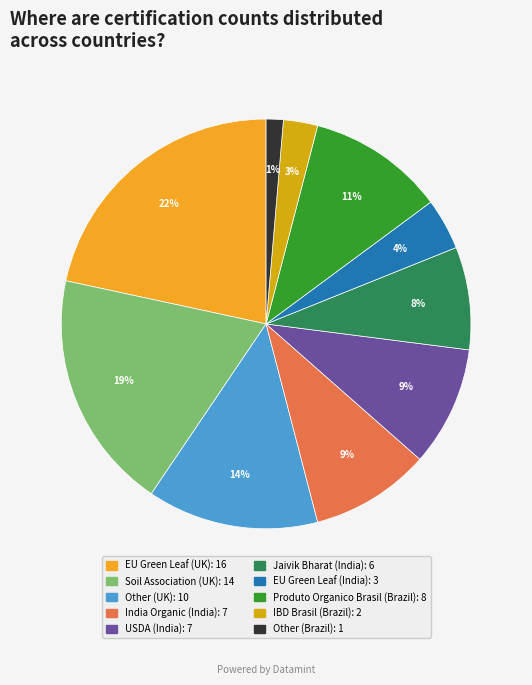

To the nearest percent, what portion does EU Green Leaf (UK): 16 represent?

22%